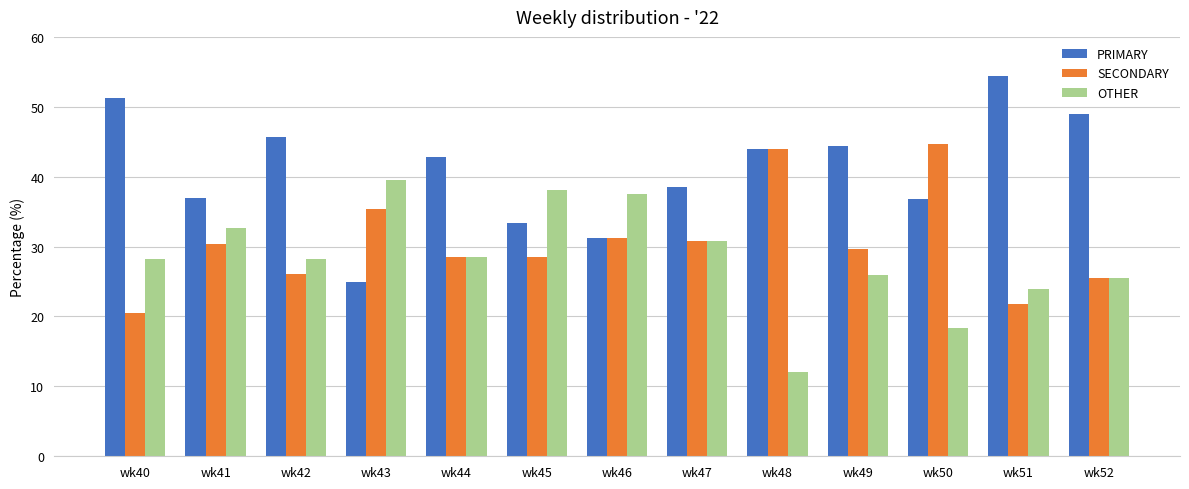

List the series in order of their peak value, lowest first.

OTHER, SECONDARY, PRIMARY